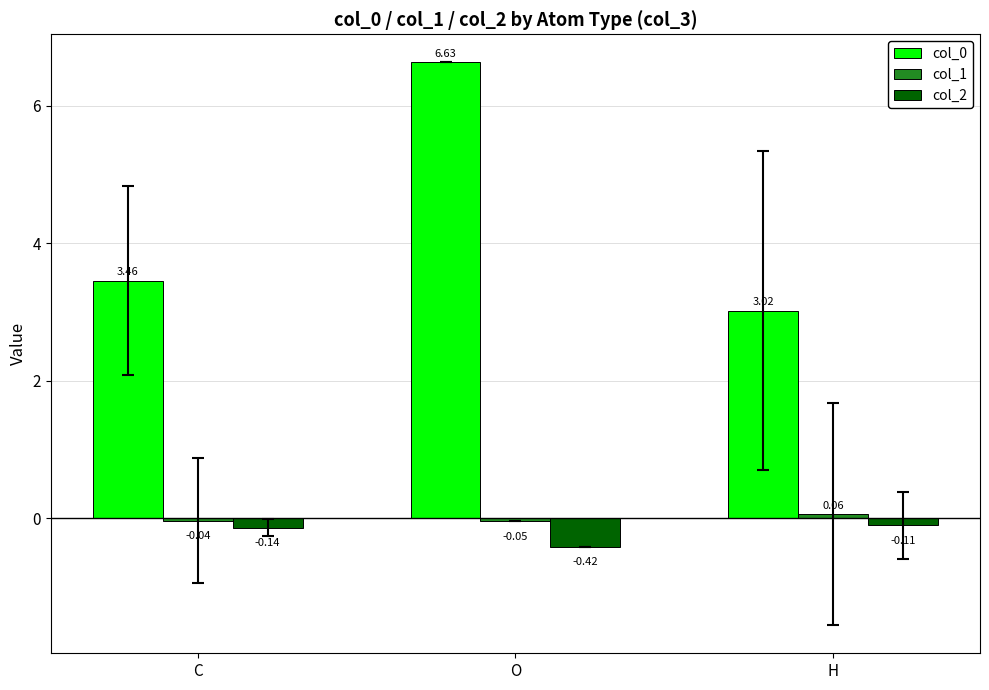

What is the difference between the maximum and minimum values in the col_2 series?

0.3